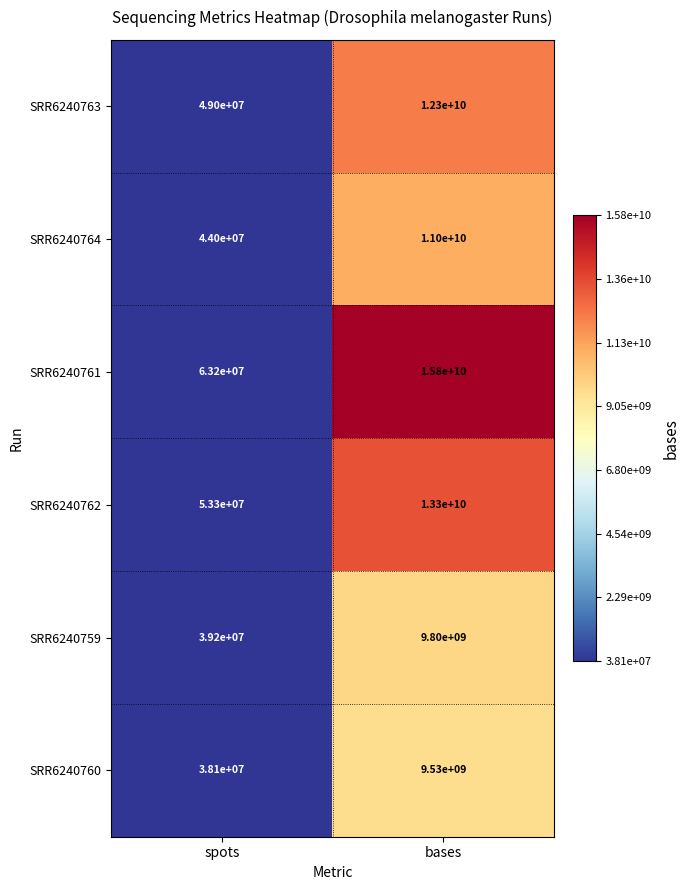

What is the sum of all SRR6240764 values?

11044000000